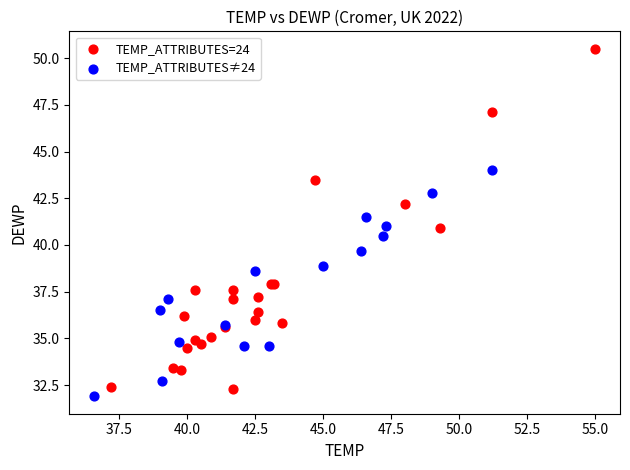

Which series contains the highest Y value?

TEMP_ATTRIBUTES=24